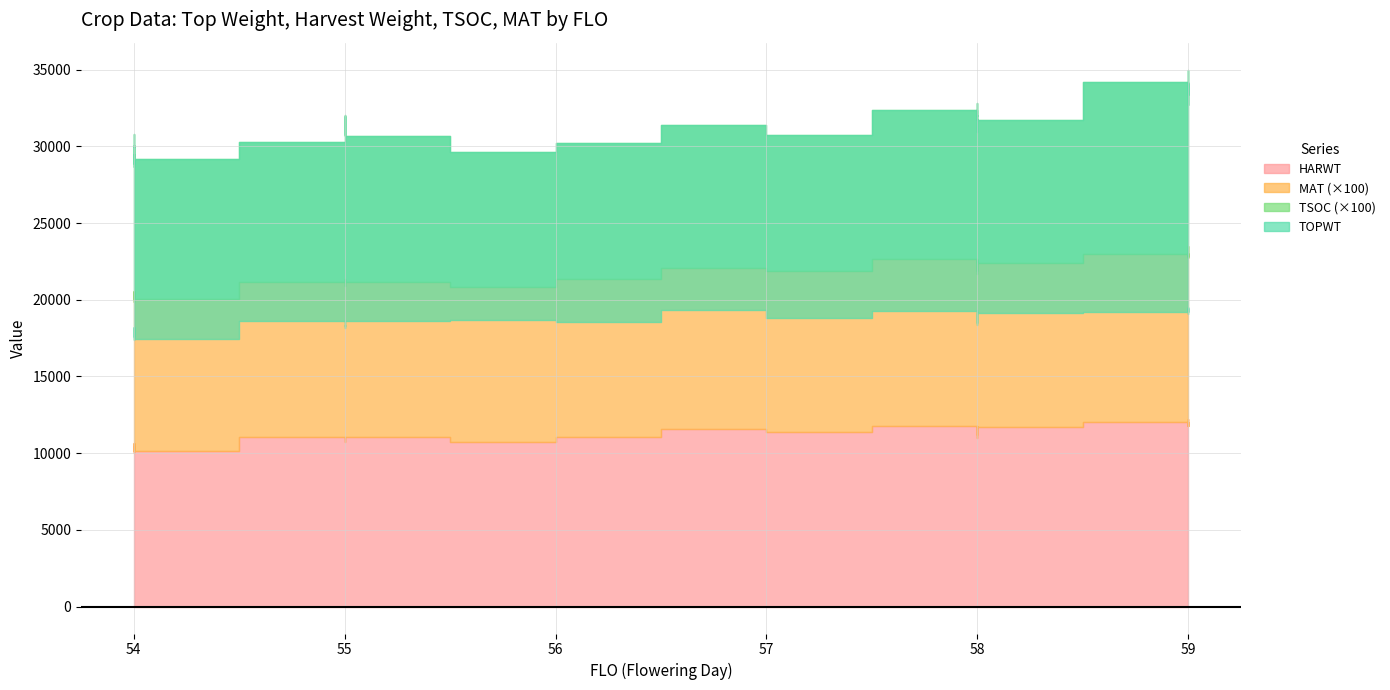

At which category does TSOC reach its first local peak?

59